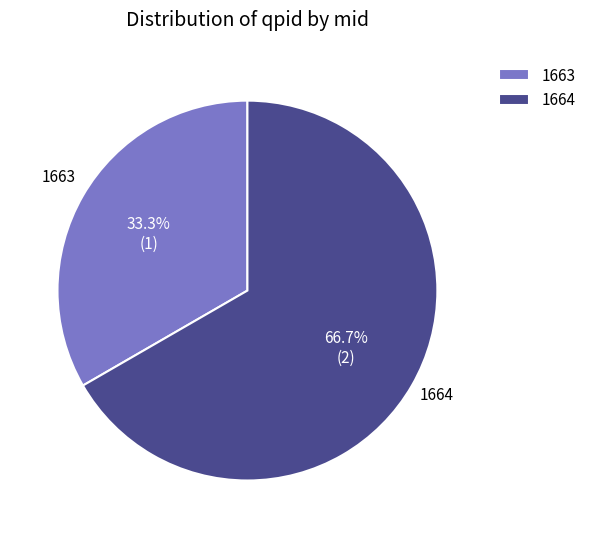

Does any single category account for the majority?

Yes